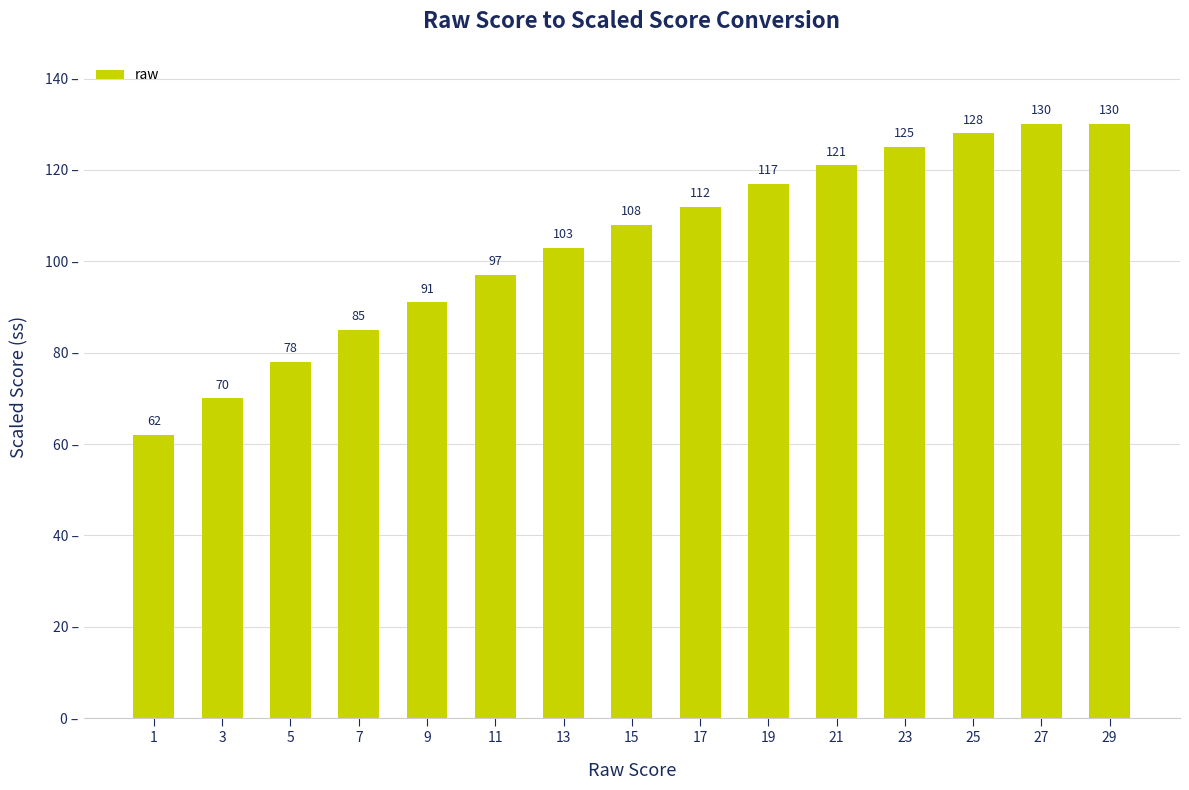

The chart shows a value of 103 at 13. True or false?

True